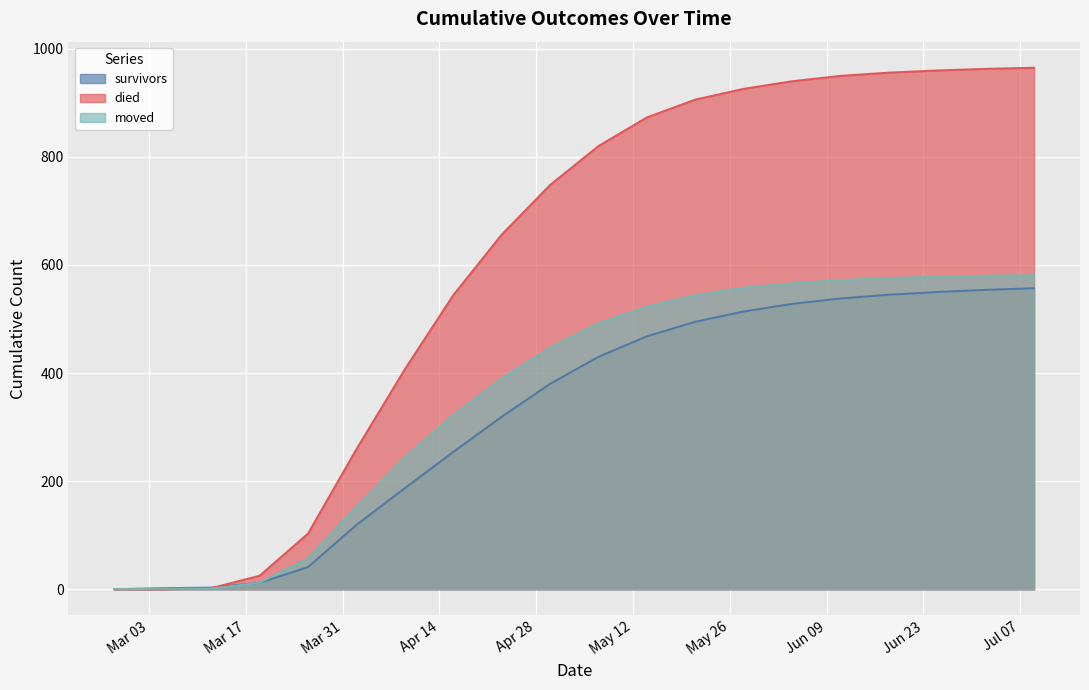

Between which two adjacent categories do moved and died first intersect?

2020-03-05 and 2020-03-12